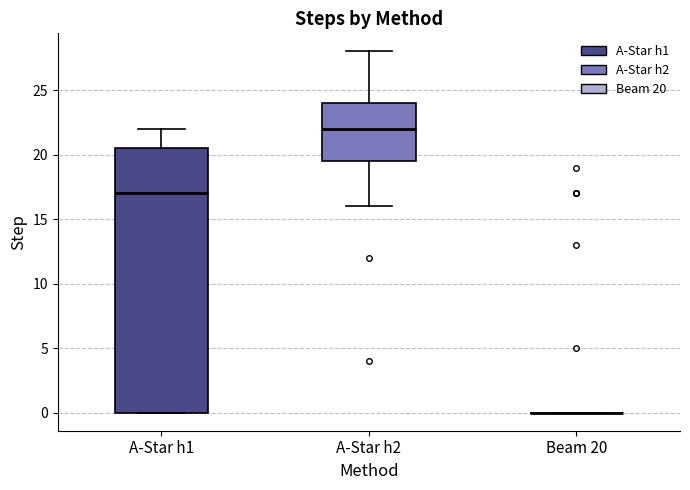

Reading left to right, read every box against the y-axis: the position of its median line, the range the box covers, and the ends of its whiskers. The values are not printed on the chart, so give them approximately, as read against the axis.

A-Star h1: median 17.0, box 0.0 to 20.5, whiskers 0.0 to 22.0
A-Star h2: median 22.0, box 19.5 to 24.0, whiskers 16.0 to 28.0
Beam 20: box collapsed to a line at 0.0, whiskers 0.0 to 0.0